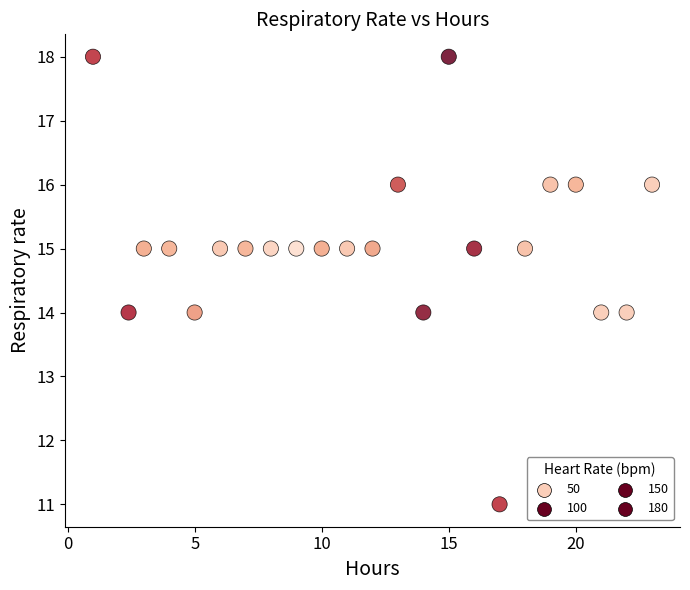

What is the range of Y values (max minus min)?

7